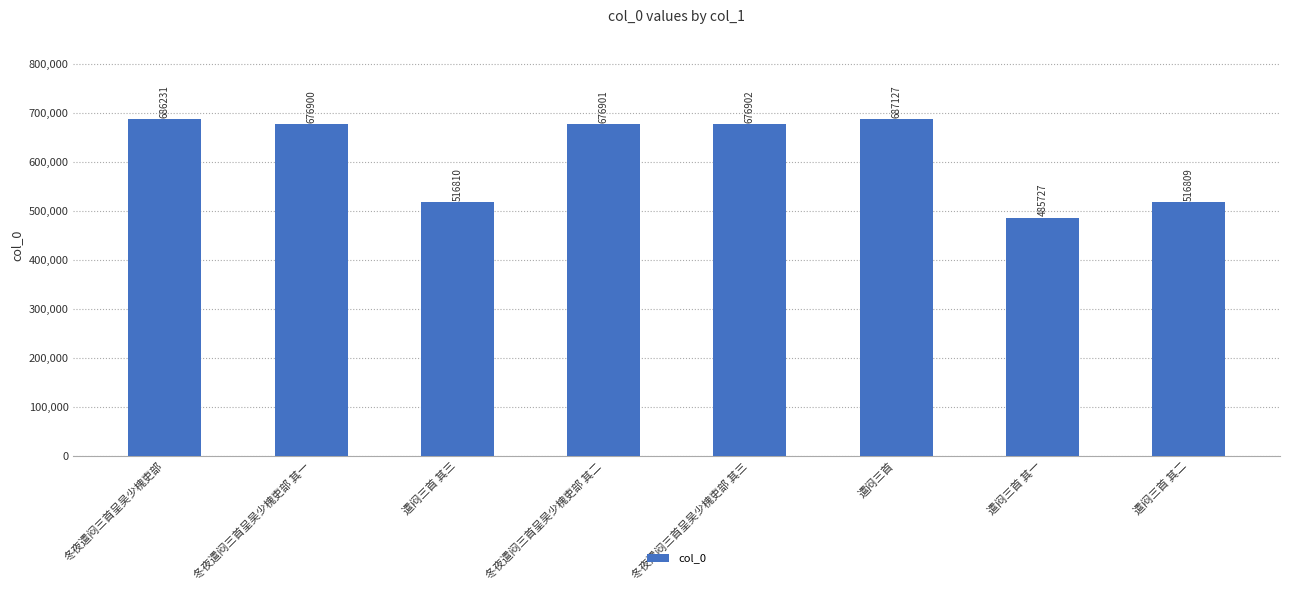

Read the value at 遣闷三首 其一, to the nearest 100.

485700